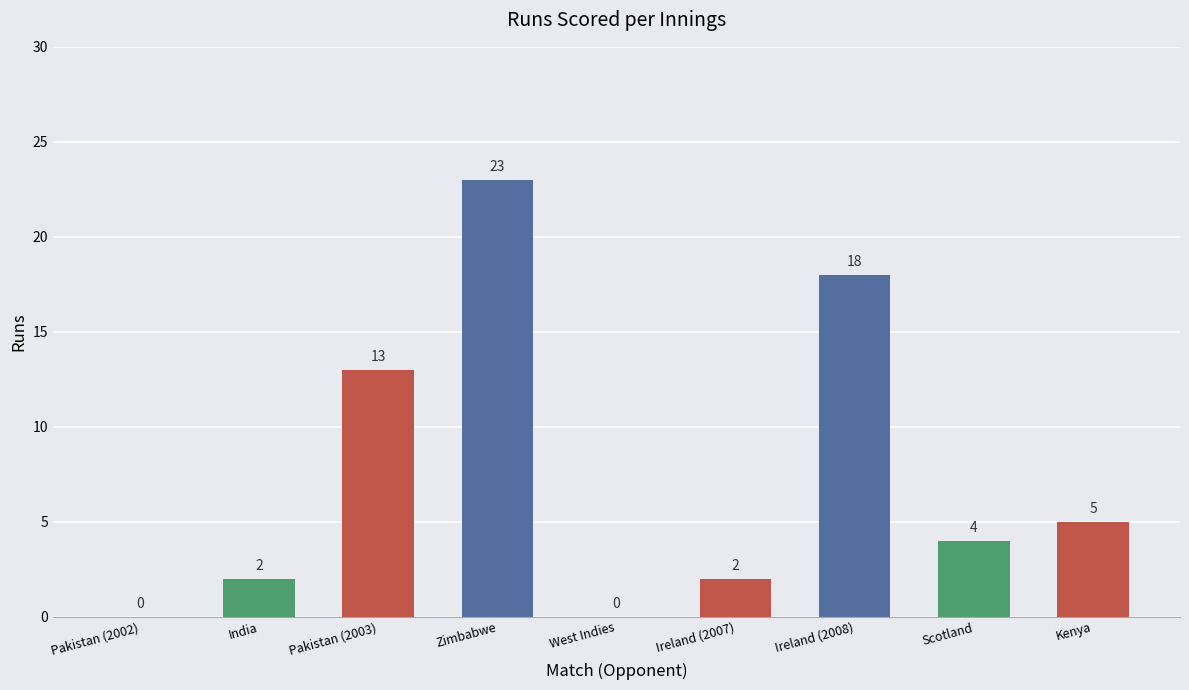

What is the greatest value displayed?

23